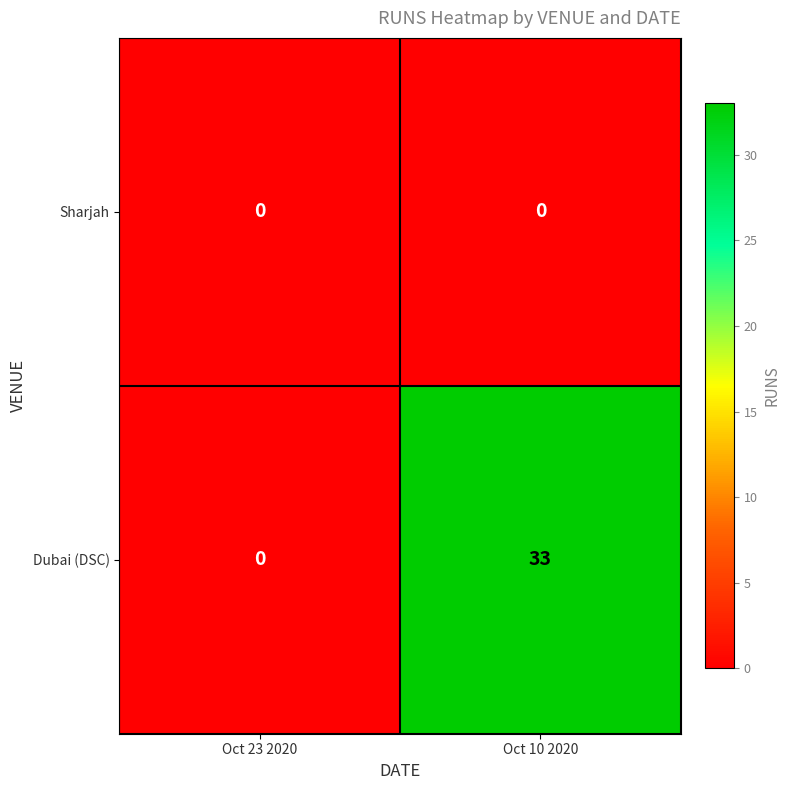

At which category does the chart reach its peak across all series?

Oct 10 2020